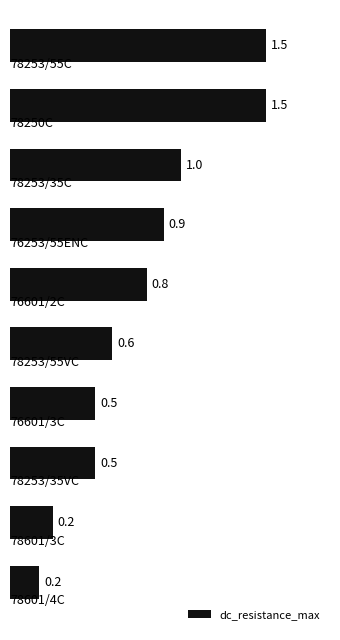

What is the value of the 1st bar from the top?

1.5